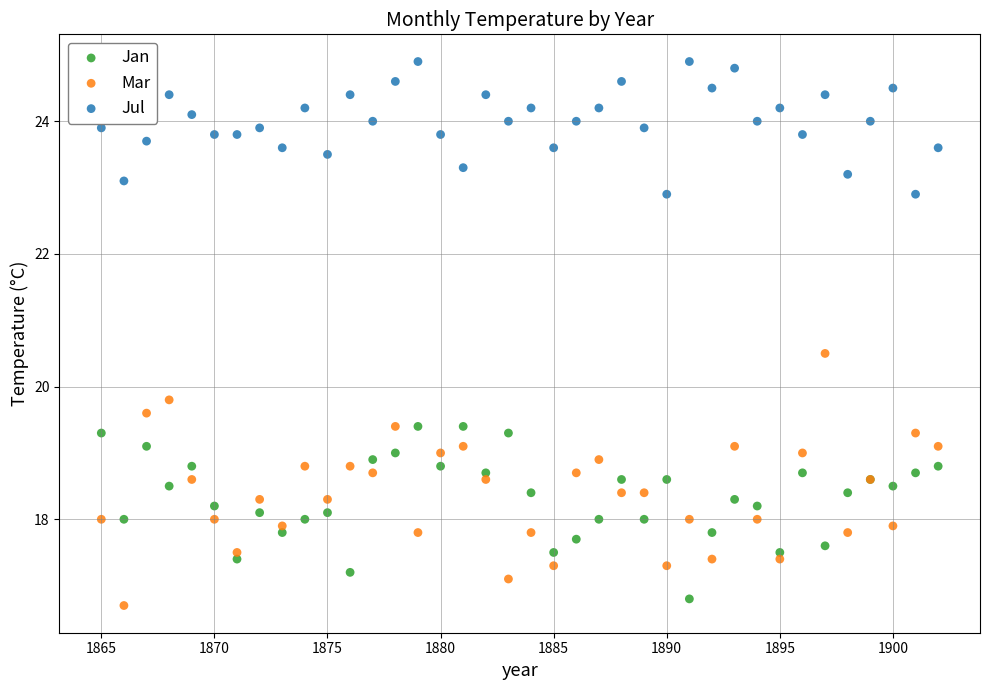

Which series reaches the maximum Y coordinate?

Jul